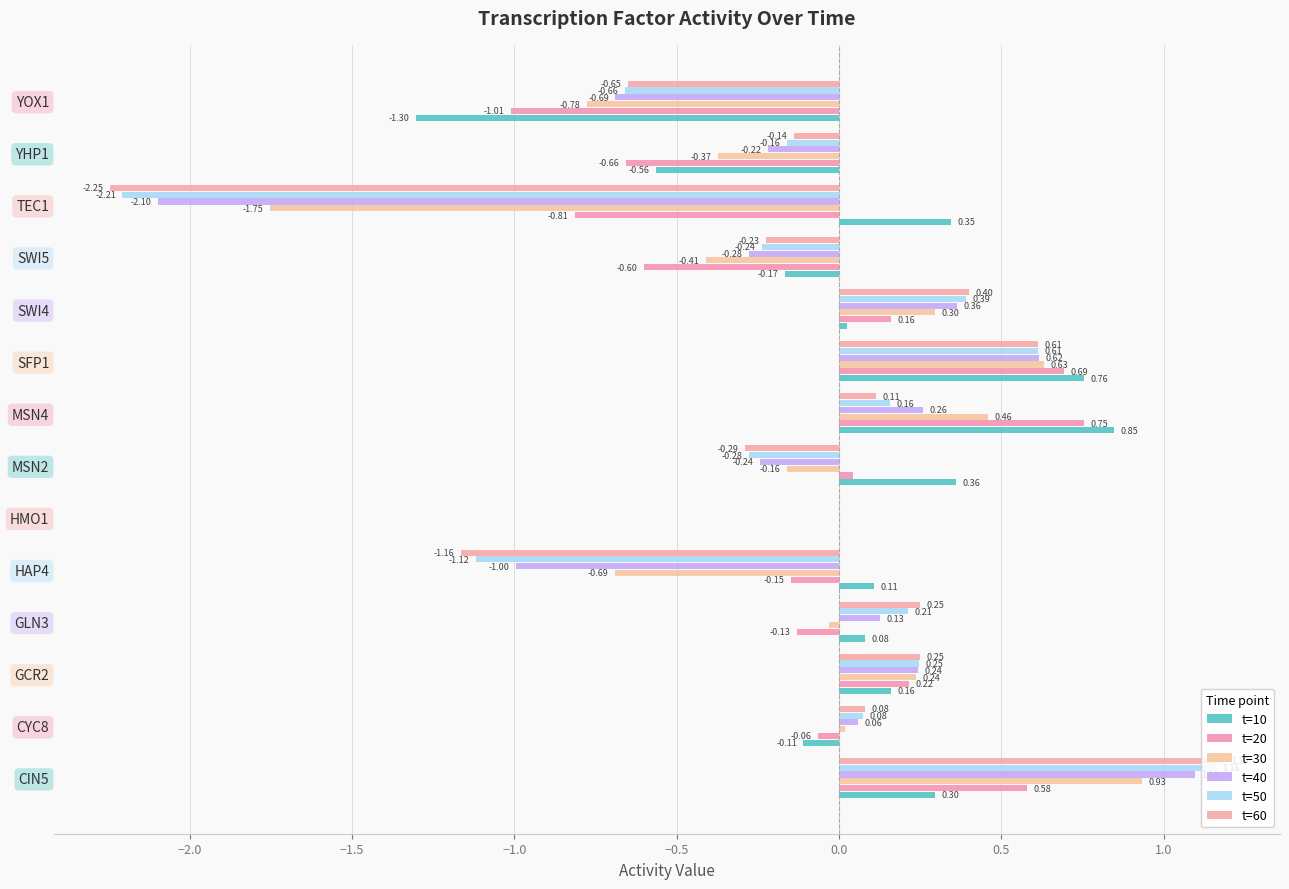

Count the number of categories in the chart.

14